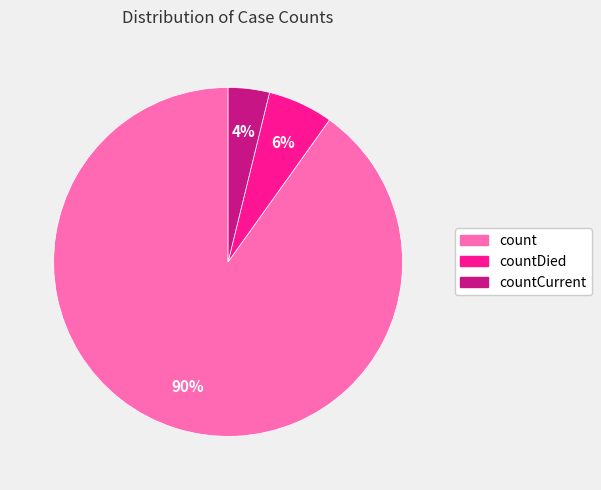

Does any single category account for the majority?

Yes